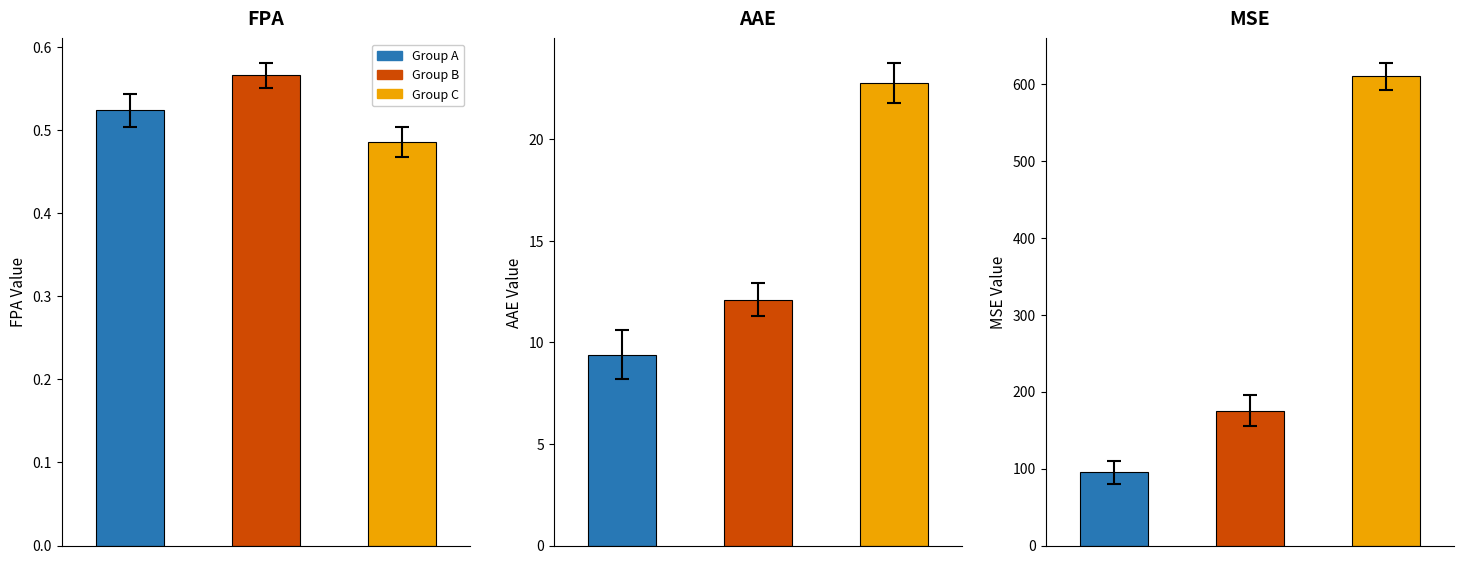

At 2, list the series in order from largest to smallest.

MSE, AAE, FPA